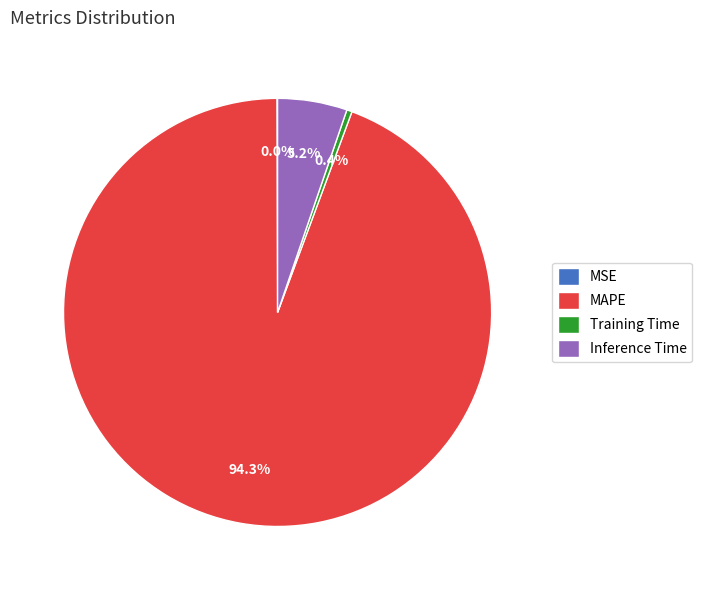

What portion of the pie excludes Training Time?

99.6%